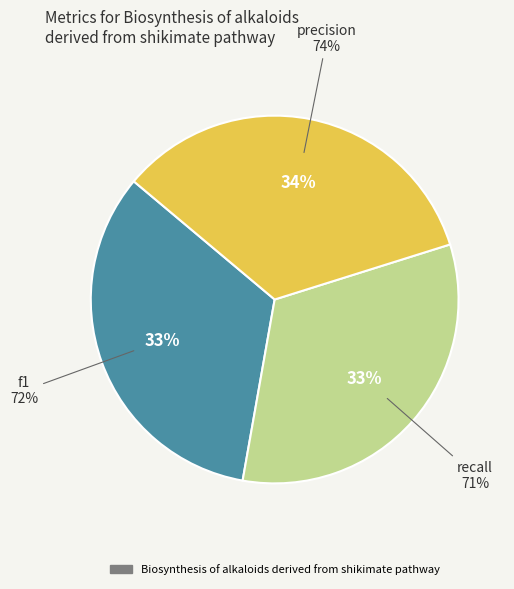

What percentage is the recall slice, to the nearest percent?

33%